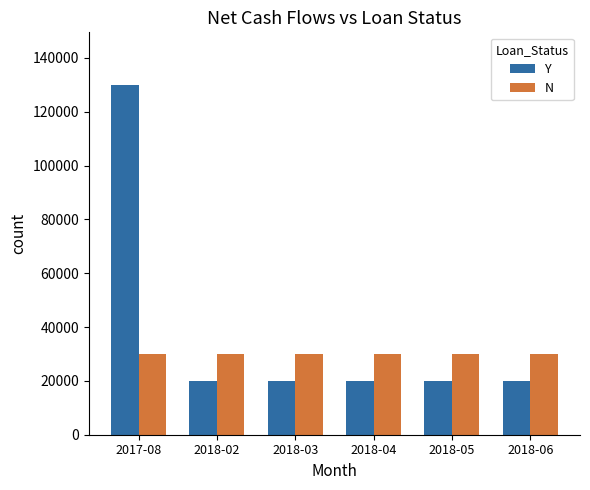

What is the approximate value of N at 2018-03?

30000